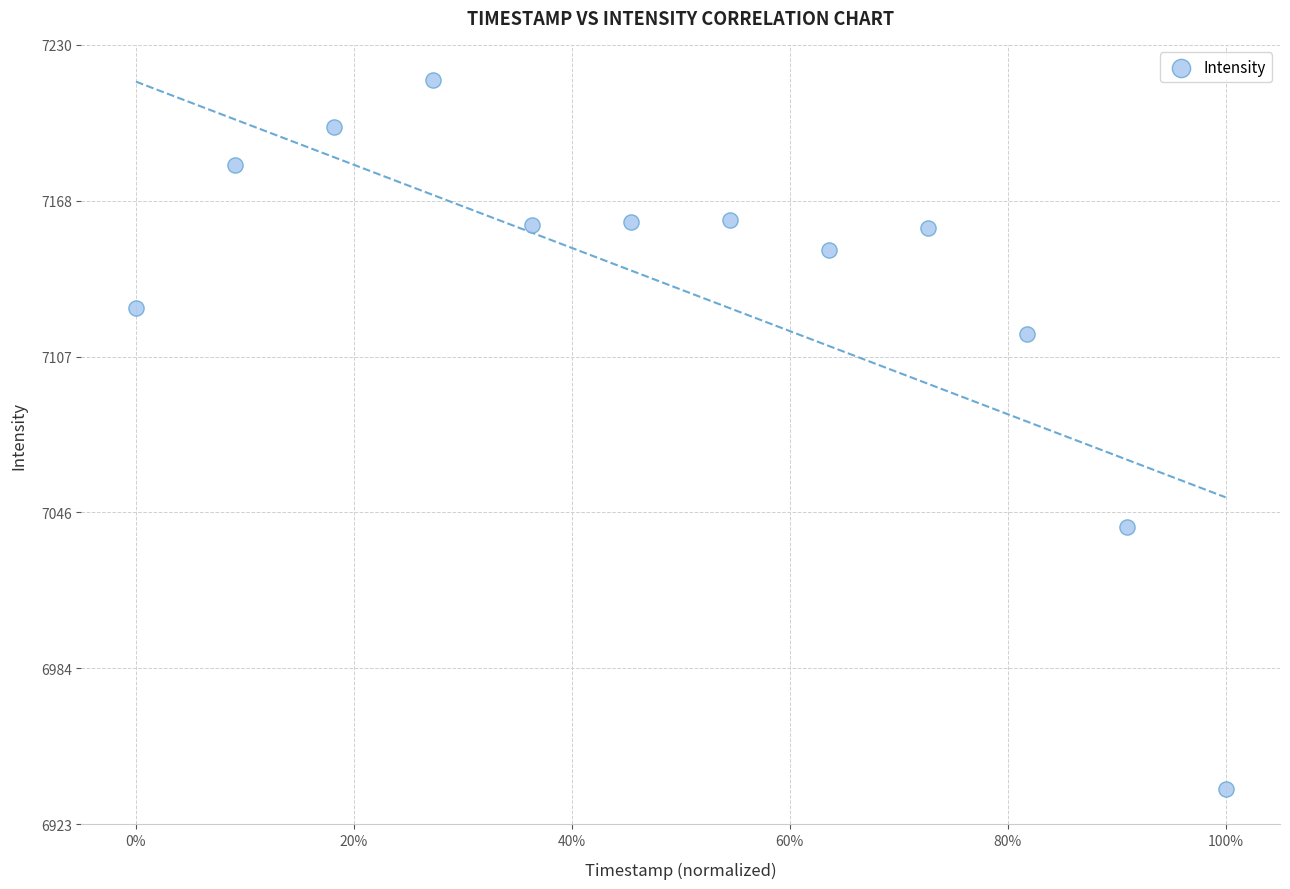

What is the average Y value?

7133.3